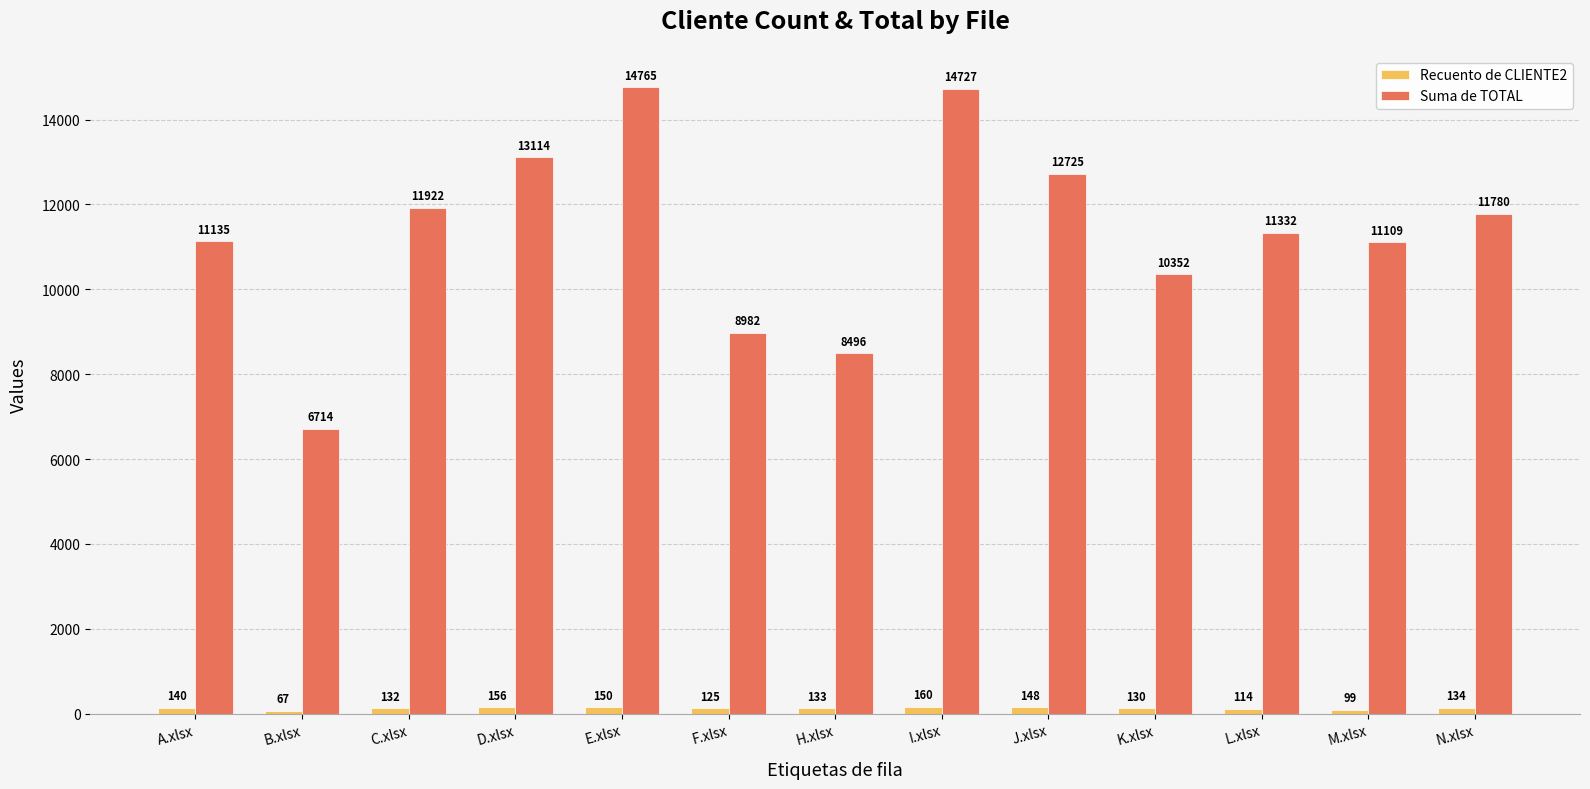

Which category has the lowest value across all series?

B.xlsx